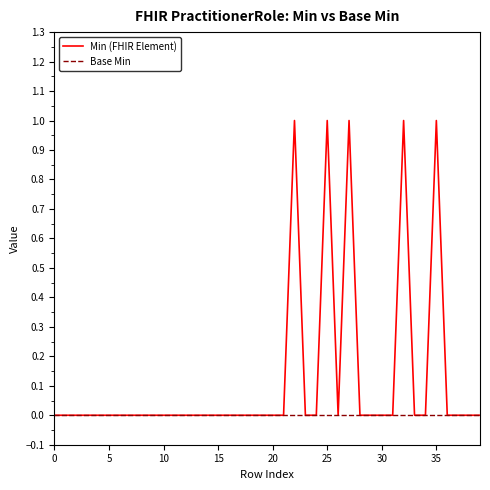

List the series in order of their overall mean, lowest first.

Base Min, Min (FHIR Element)